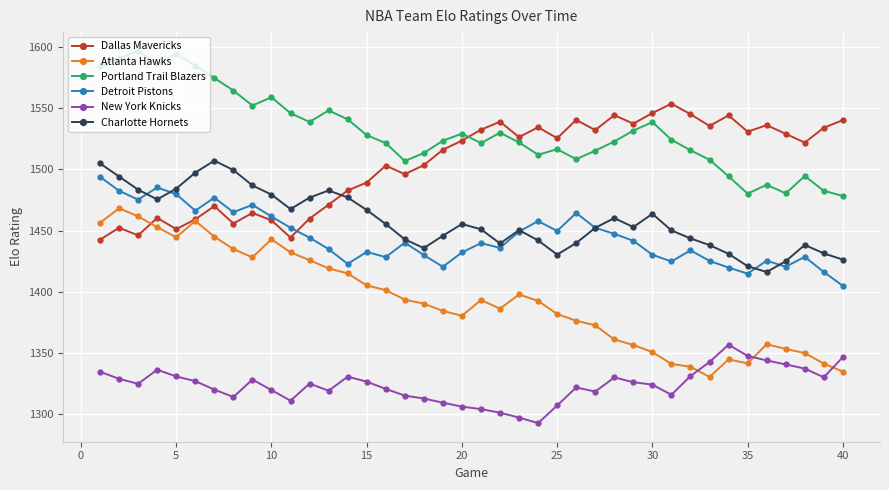

What are all the series names shown in the legend?

Dallas Mavericks, Atlanta Hawks, Portland Trail Blazers, Detroit Pistons, New York Knicks, Charlotte Hornets